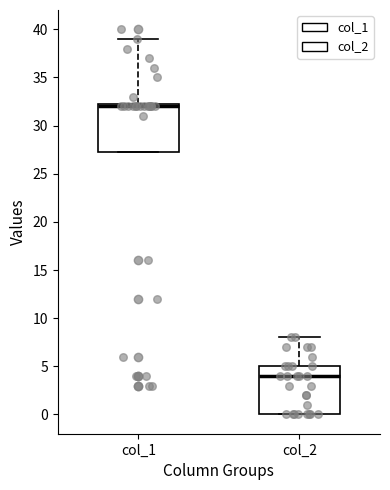

Which box has the highest median line?

col_1